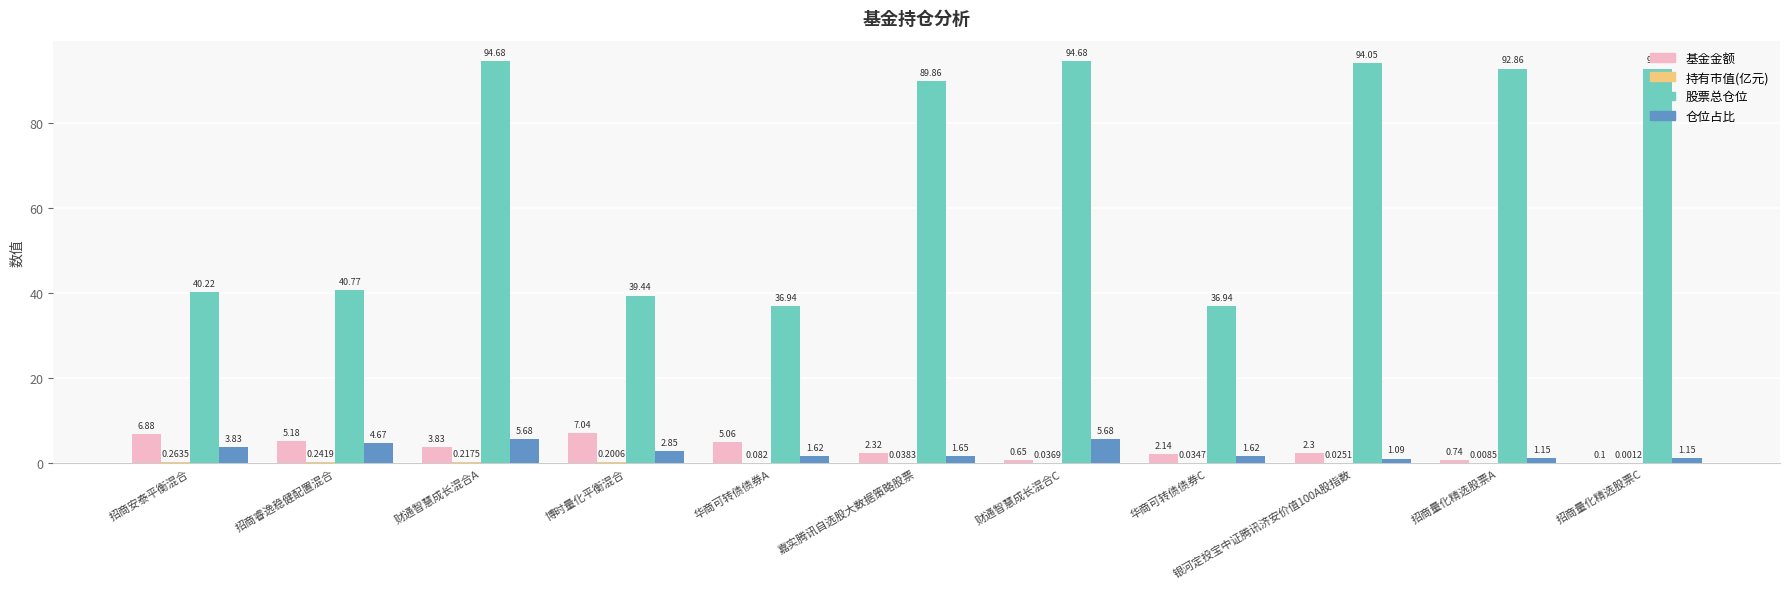

Is it true that 基金金额 equals 12.1 at 博时量化平衡混合?

False